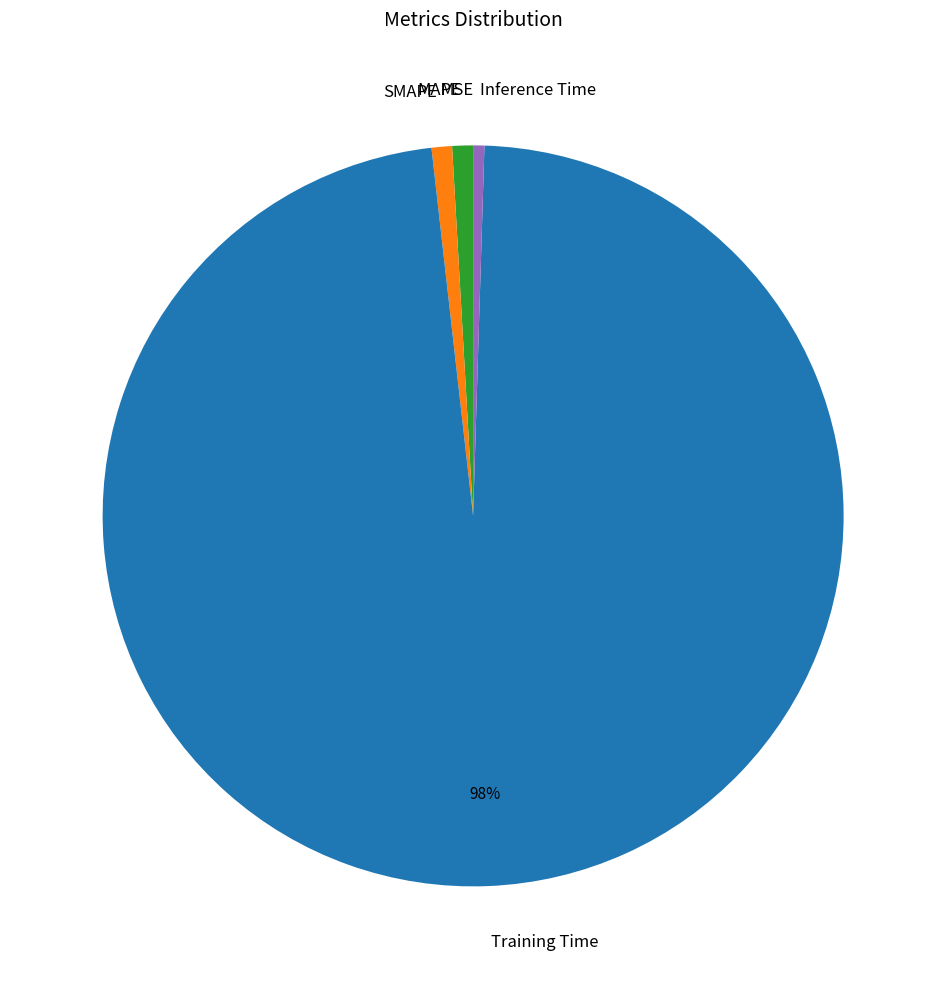

Which slice is the largest?

Training Time